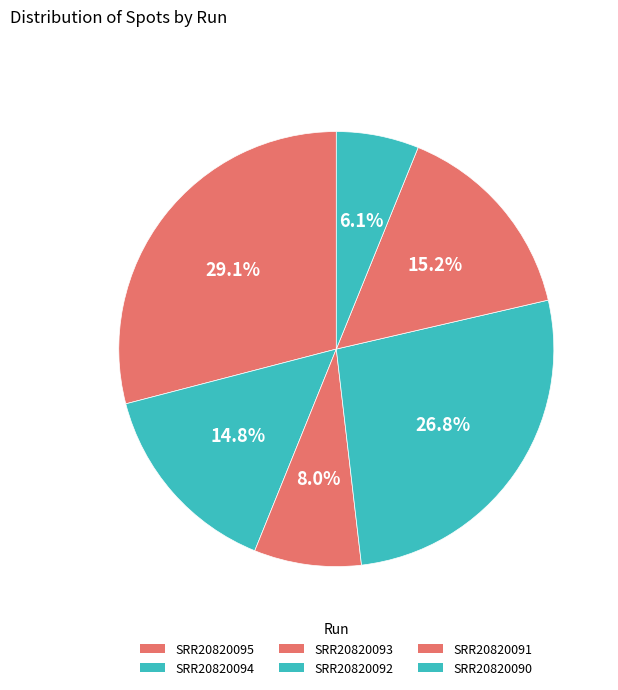

Approximately how many times larger is the value at SRR20820090 compared to SRR20820093?

0.8